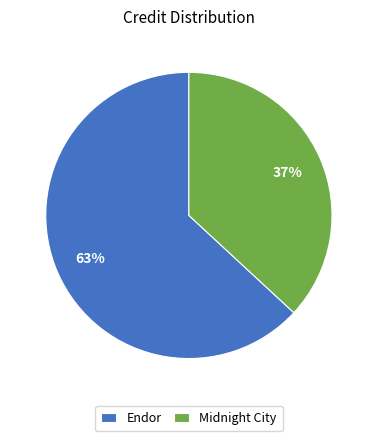

Is the sum of Endor and Midnight City greater than half?

Yes